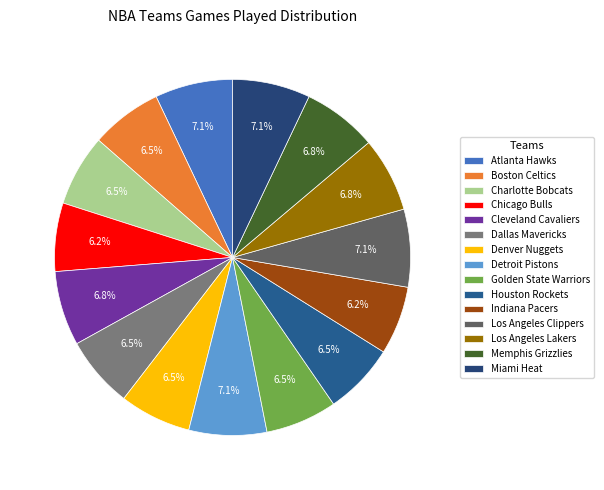

Is there any slice that represents more than half of the pie?

No